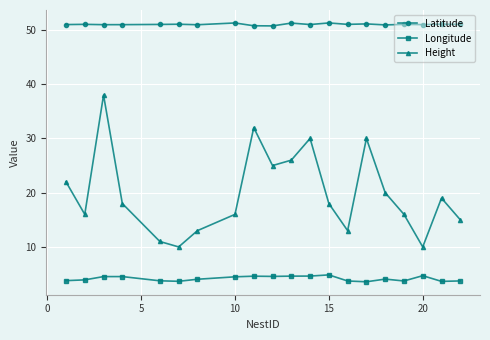

What is the value of the Longitude point at the 10th from the left?

4.6